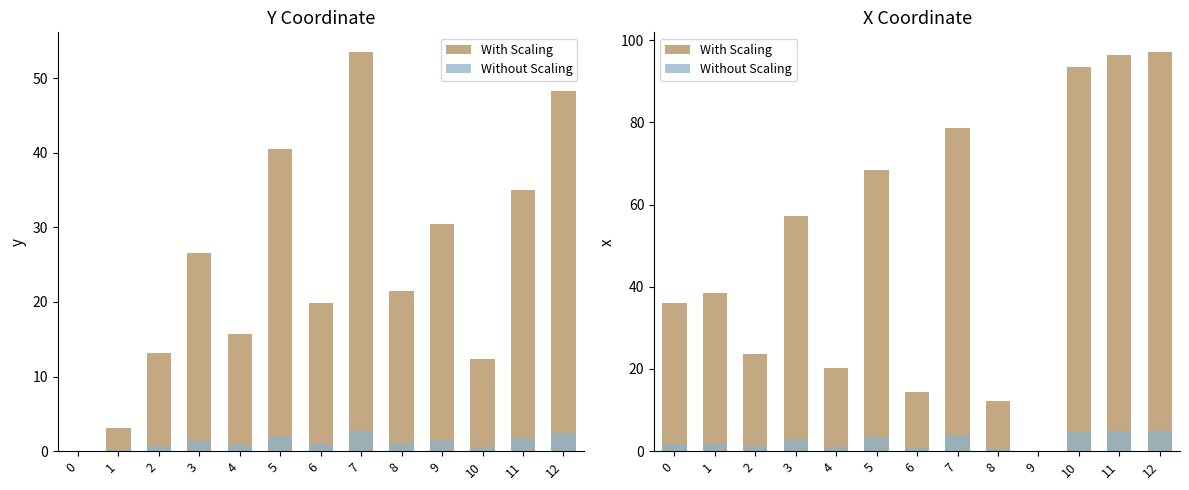

The With Scaling series shows 20.4 at 1. True or false?

False